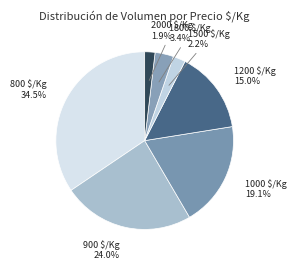

Which category has the biggest portion of the pie?

800 $/Kg